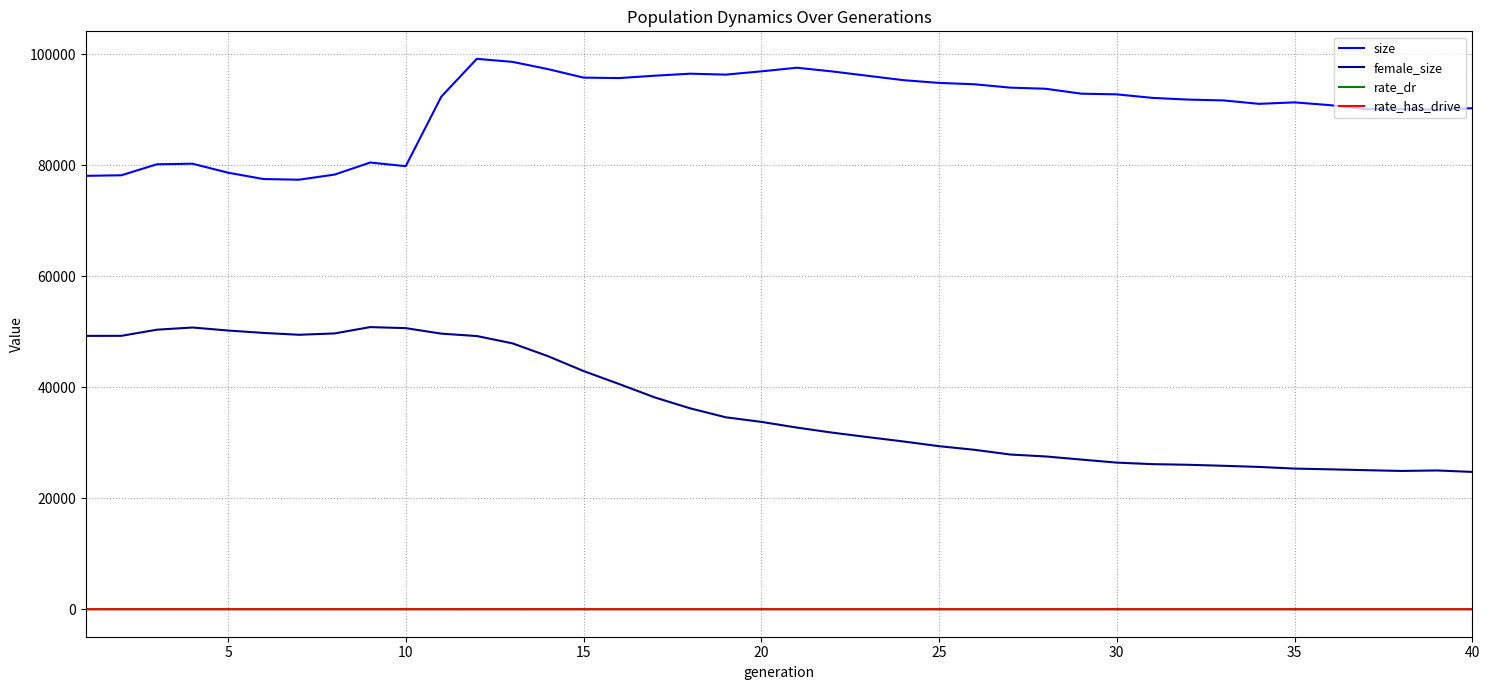

Which series has the largest total across all categories?

size